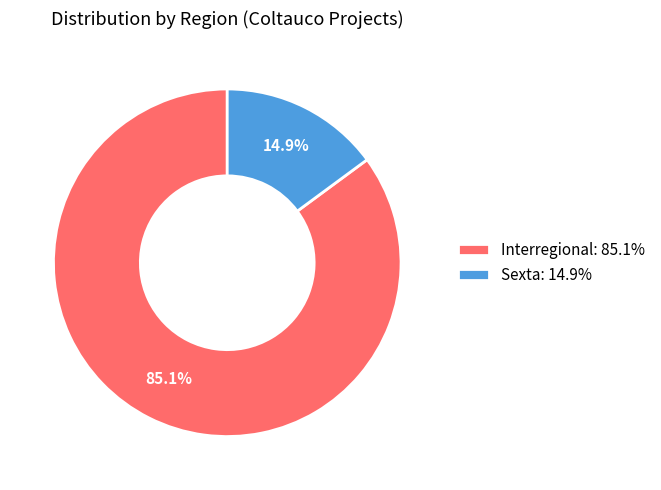

What is the total percentage of Interregional and Sexta?

100.0%